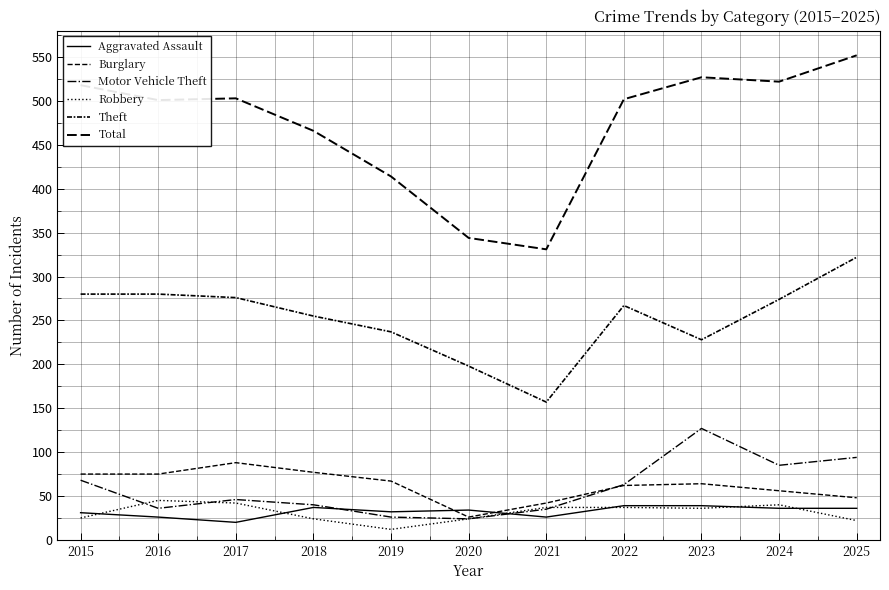

Does the chart display data point markers on the line(s)?

No